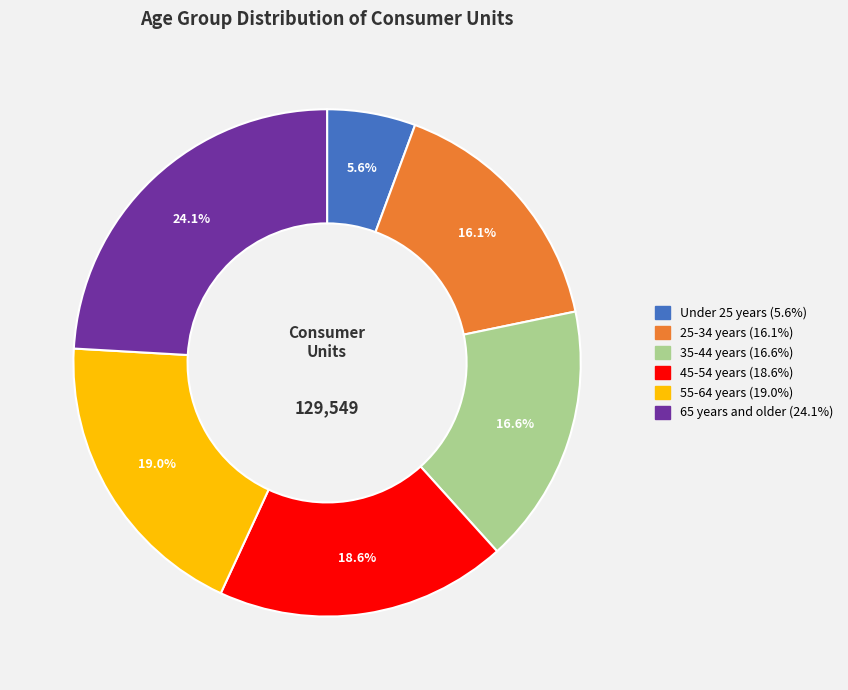

Which slice is the largest?

65 years and older